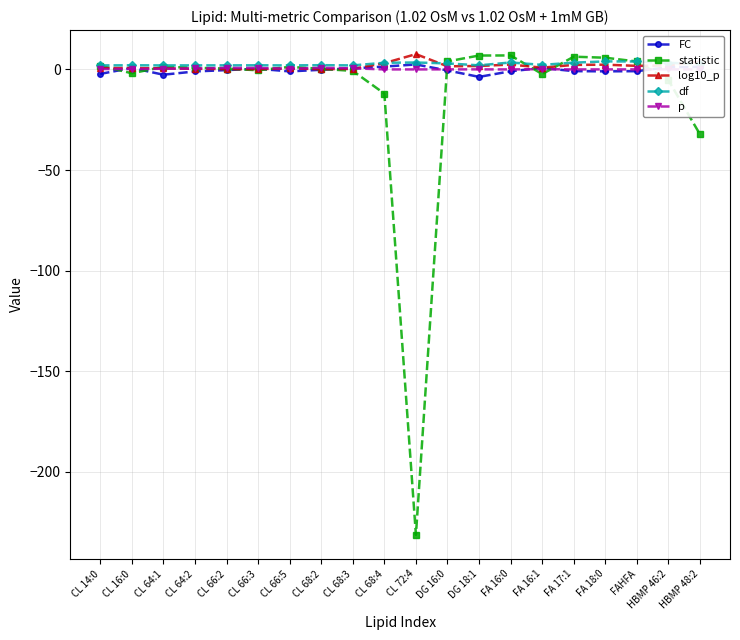

What is the maximum value for statistic?

6.9